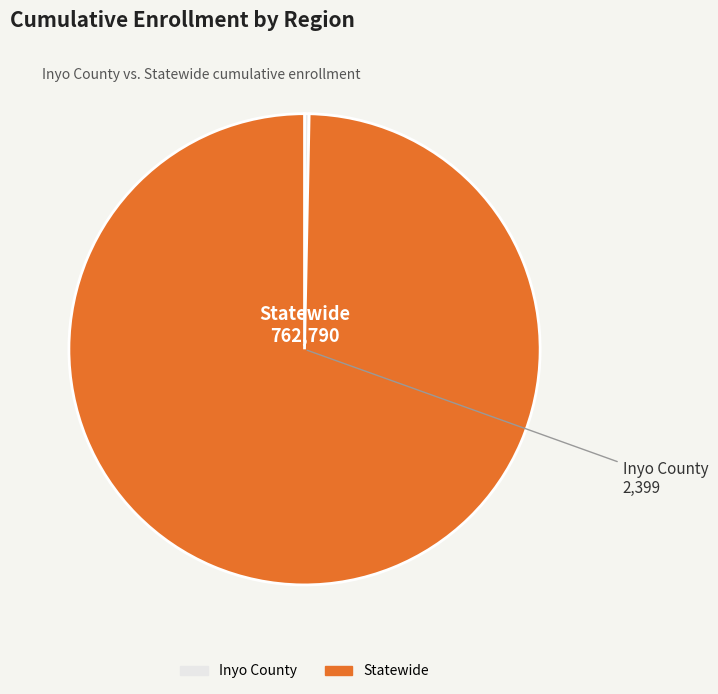

Which has a higher value, Statewide or Inyo County?

Statewide